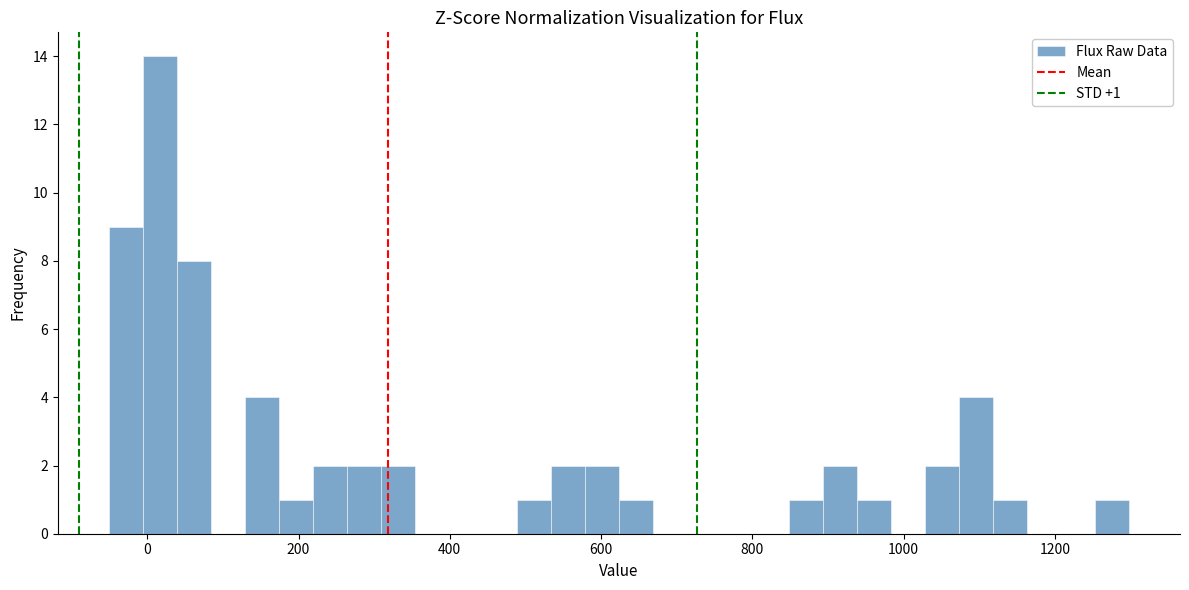

Read against the x-axis, roughly where is the centre of the tallest bar?

20